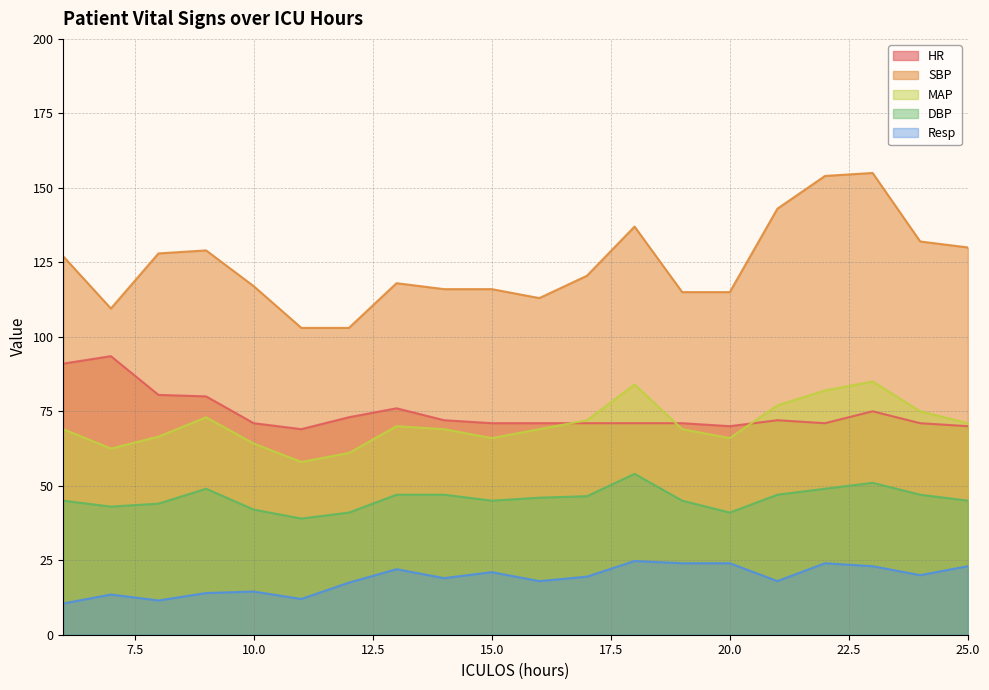

Reading left to right, what are all the values shown in this chart?

HR: 6=91.0	7=93.5	8=80.5	9=80.0	10=71.0	11=69.0	12=73.0	13=76.0	14=72.0	15=71.0	16=71.0	17=71.0	18=71.0	19=71.0	20=70.0	21=72.0	22=71.0	23=75.0	24=71.0	25=70.0
SBP: 6=127.0	7=109.5	8=128.0	9=129.0	10=117.0	11=103.0	12=103.0	13=118.0	14=116.0	15=116.0	16=113.0	17=120.5	18=137.0	19=115.0	20=115.0	21=143.0	22=154.0	23=155.0	24=132.0	25=130.0
MAP: 6=69.0	7=62.5	8=66.5	9=73.0	10=64.2	11=58.0	12=61.0	13=70.0	14=69.0	15=66.0	16=69.0	17=72.0	18=84.0	19=69.0	20=66.0	21=77.0	22=82.0	23=85.0	24=75.0	25=71.0
DBP: 6=45.0	7=43.0	8=44.0	9=49.0	10=42.0	11=39.0	12=41.0	13=47.0	14=47.0	15=45.0	16=46.0	17=46.5	18=54.0	19=45.0	20=41.0	21=47.0	22=49.0	23=51.0	24=47.0	25=45.0
Resp: 6=10.5	7=13.5	8=11.5	9=14.0	10=14.5	11=12.0	12=17.5	13=22.0	14=19.0	15=21.0	16=18.0	17=19.5	18=24.8	19=24.0	20=24.0	21=18.0	22=24.0	23=23.0	24=20.0	25=23.0